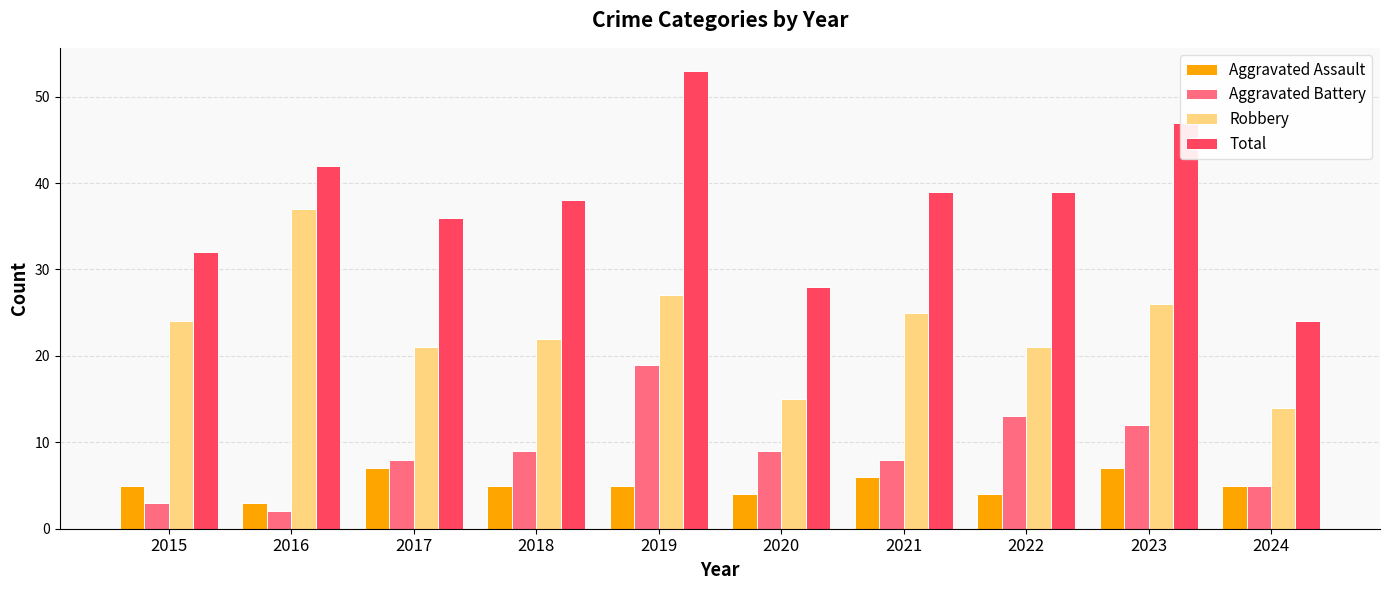

Which series has the widest spread of values?

Total